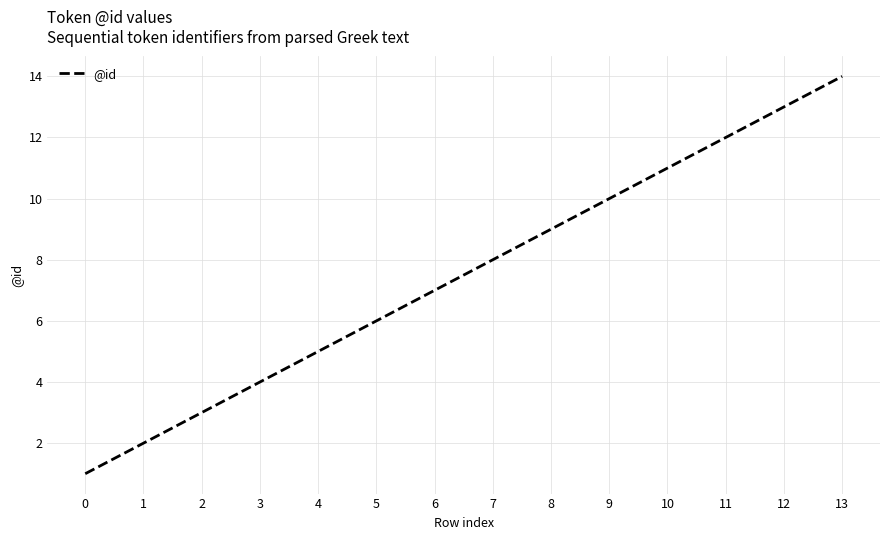

Rank the categories by value from highest to lowest.

13, 12, 11, 10, 9, 8, 7, 6, 5, 4, 3, 2, 1, 0